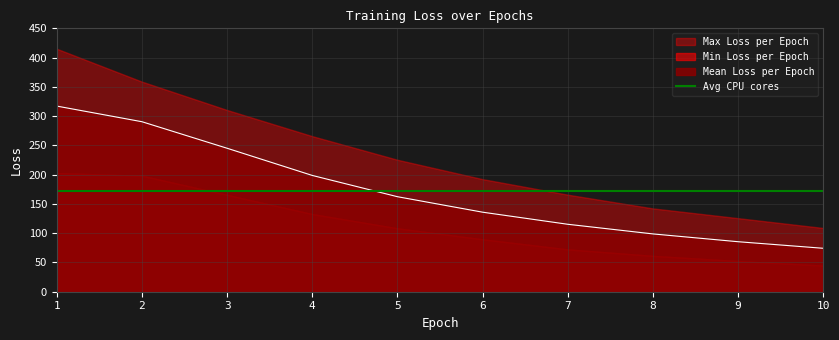

Which category has the lowest value in the Mean Loss per Epoch series?

10